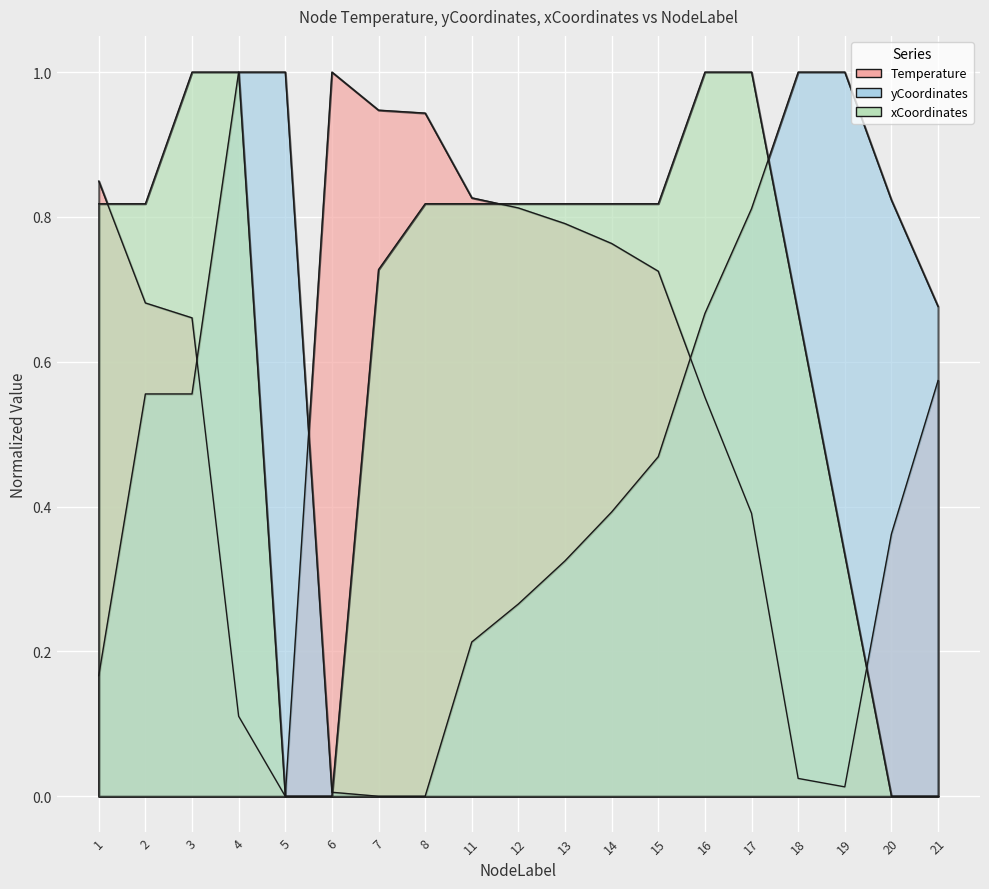

After their last crossing, which series has the higher values: yCoordinates or xCoordinates?

yCoordinates